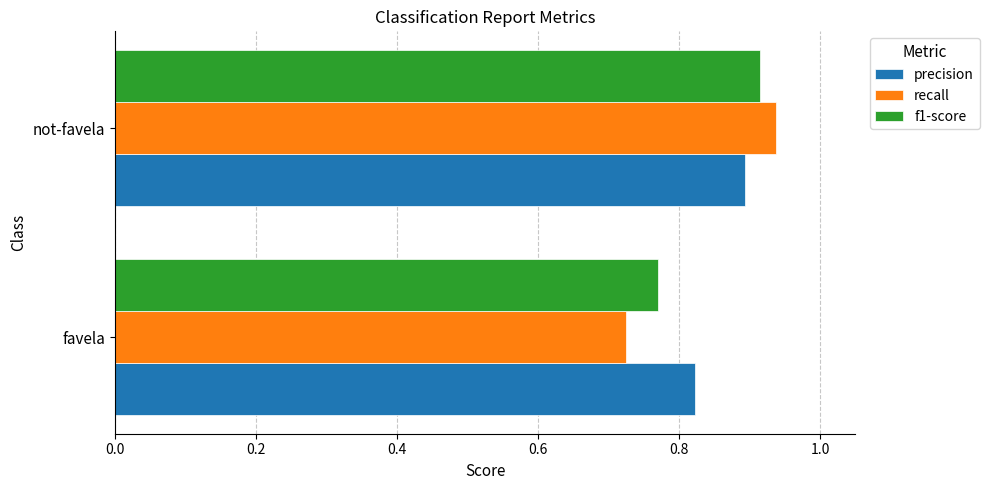

At which category is the sum across all series the highest?

not-favela